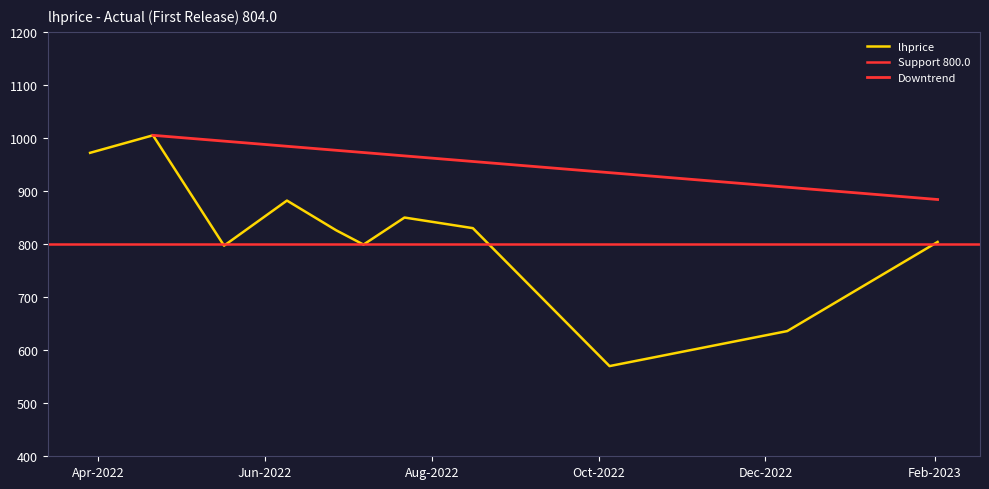

How many points are lower than both their immediate neighbors (excluding endpoints)?

3